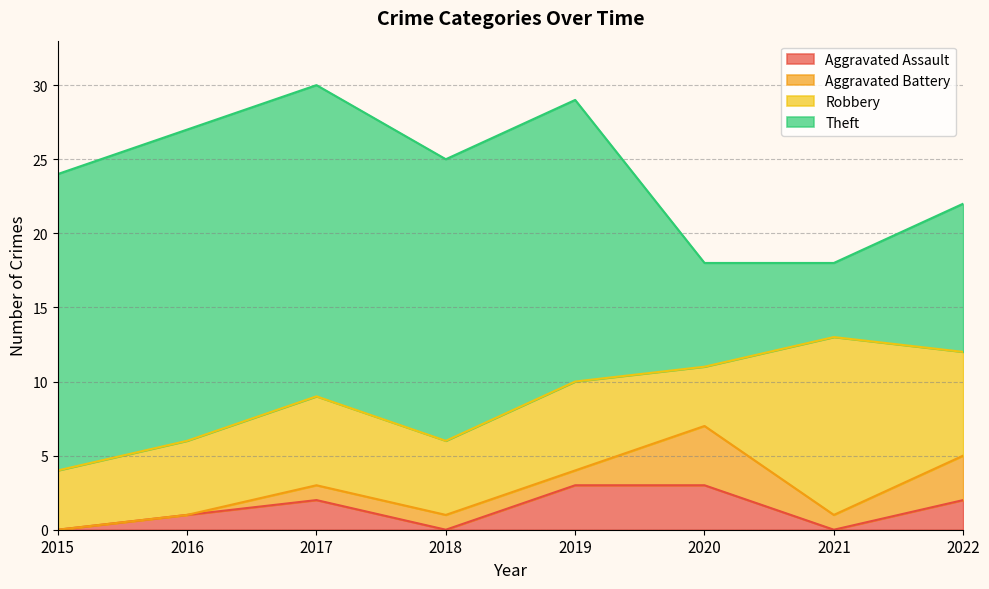

What is the total value across all series at 2018?

25